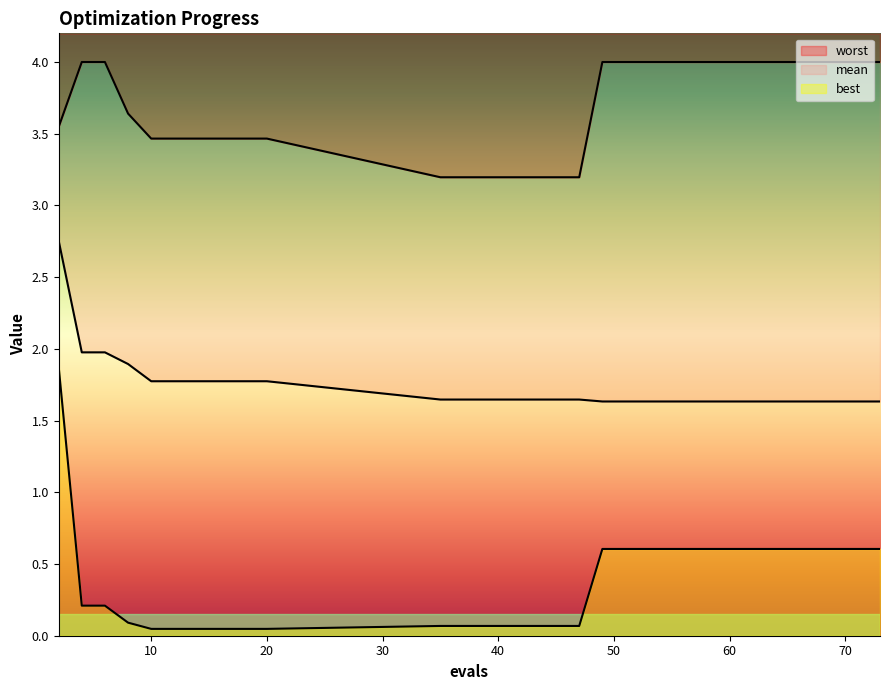

Reading right to left, extract all data points from this chart.

mean: 73=1.6	67=1.6	63=1.6	58=1.6	53=1.6	49=1.6	47=1.6	43=1.6	39=1.6	35=1.6	20=1.8	18=1.8	16=1.8	14=1.8	12=1.8	10=1.8	8=1.9	6=2.0	4=2.0	2=2.8
best: 73=0.6	67=0.6	63=0.6	58=0.6	53=0.6	49=0.6	47=0.1	43=0.1	39=0.1	35=0.1	20=0.0	18=0.0	16=0.0	14=0.0	12=0.0	10=0.0	8=0.1	6=0.2	4=0.2	2=1.9
worst: 73=4.0	67=4.0	63=4.0	58=4.0	53=4.0	49=4.0	47=3.2	43=3.2	39=3.2	35=3.2	20=3.5	18=3.5	16=3.5	14=3.5	12=3.5	10=3.5	8=3.6	6=4.0	4=4.0	2=3.5